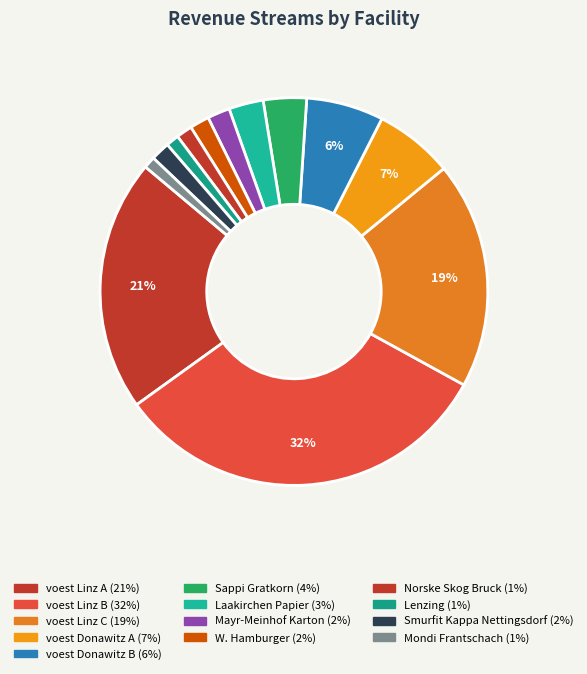

How many slices are in this pie chart?

13